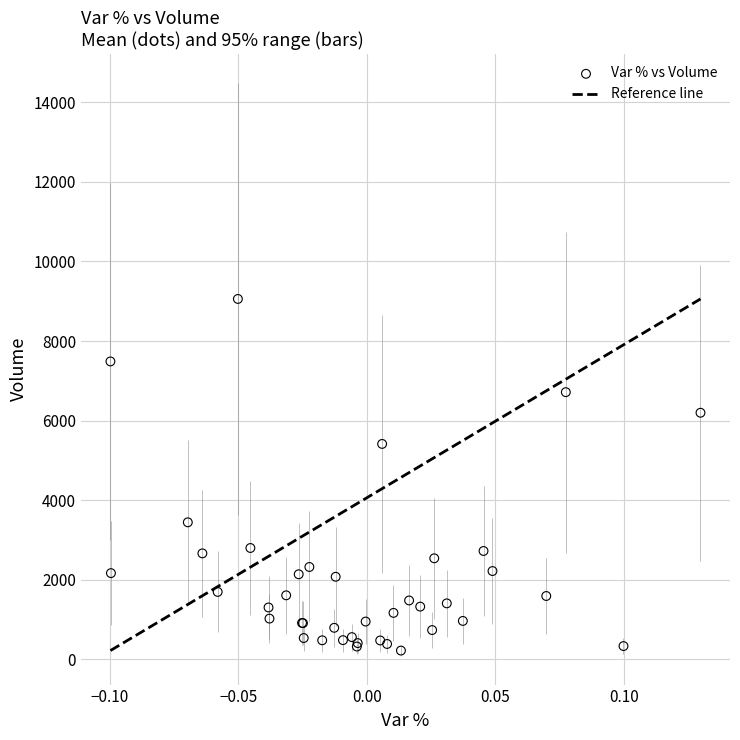

What Y value in the scatter plot is closest to 4641?

5416